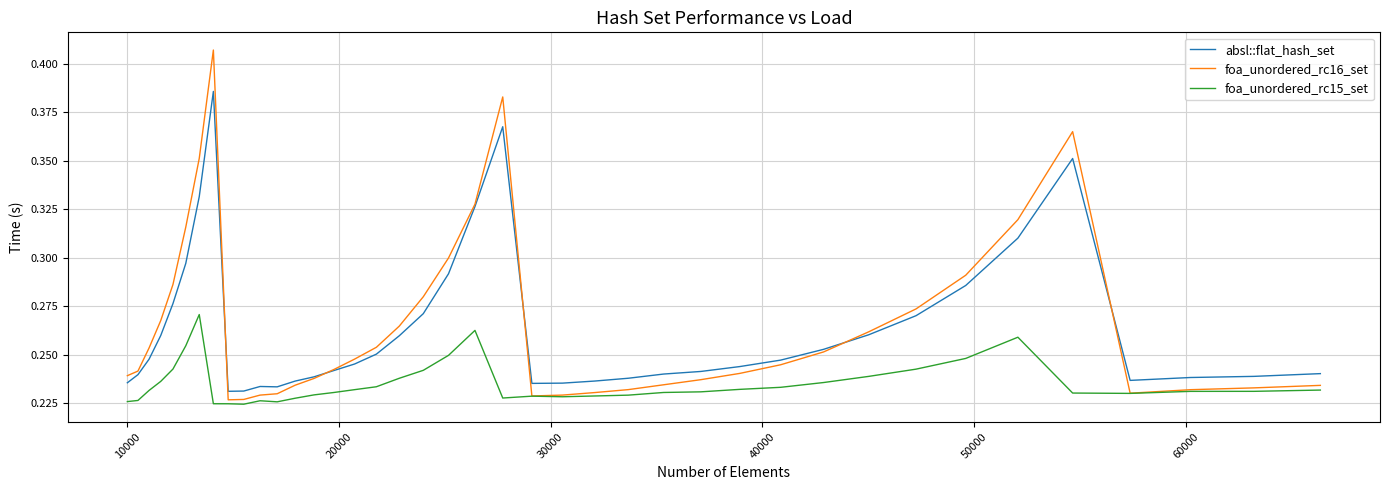

Is this an area chart (filled region under the line)?

No